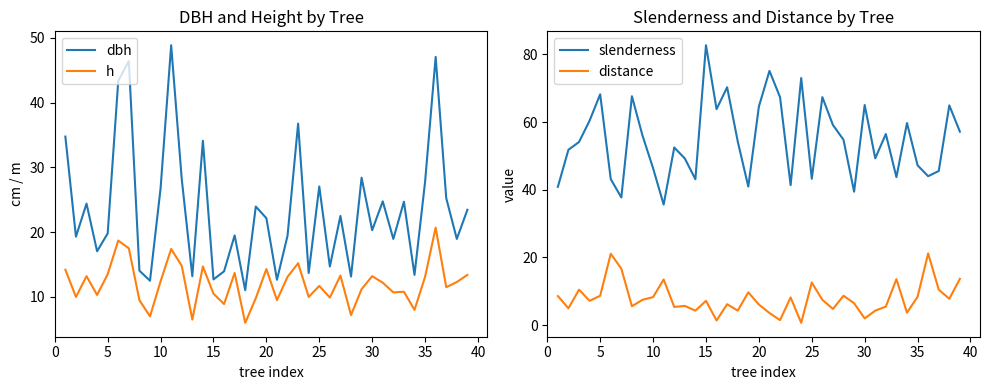

What is the highest value of the distance series?

21.2